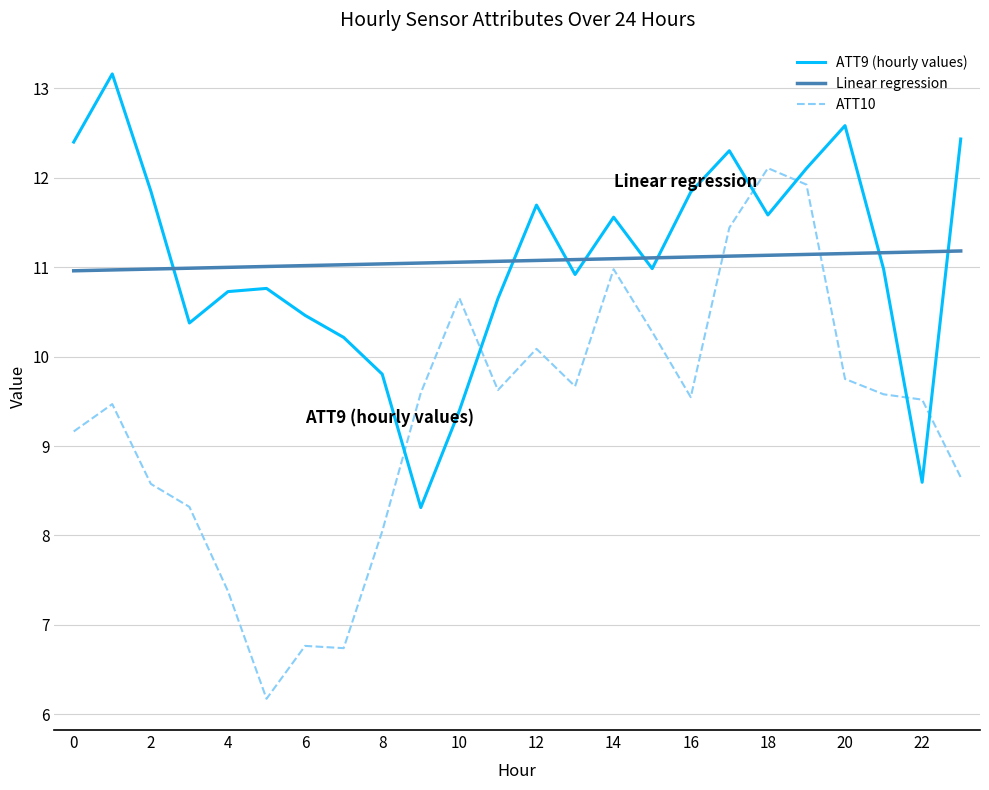

What is the sum of all ATT10 values?

224.0